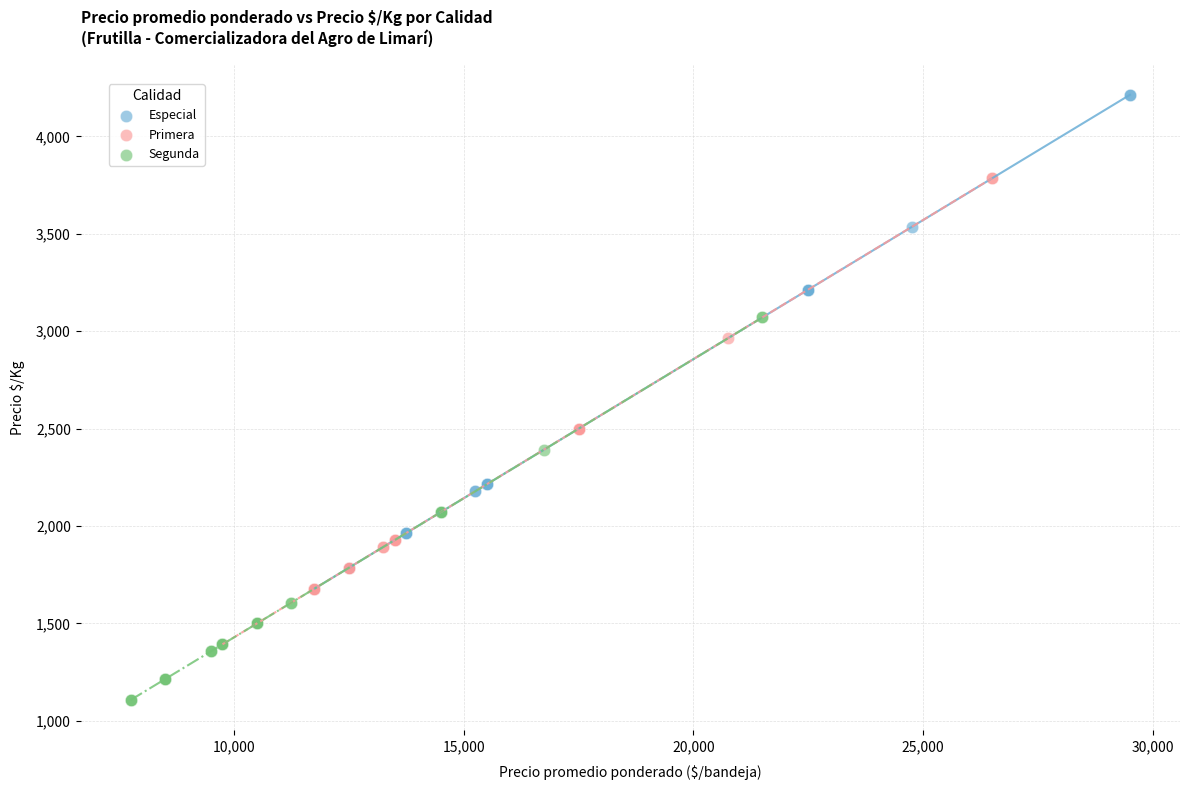

Which series reaches the maximum Y coordinate?

Especial